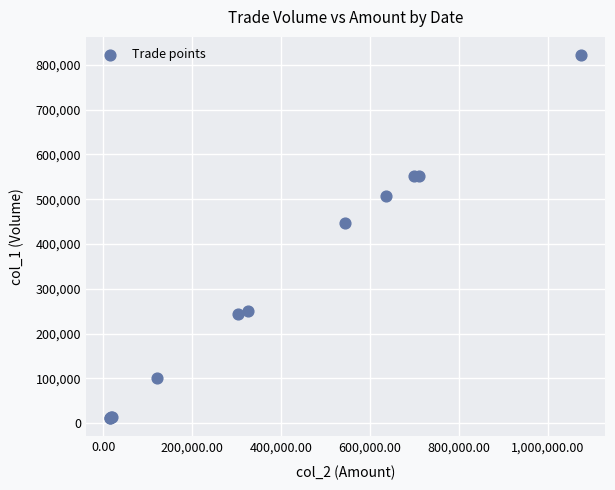

What Y value in the scatter plot is closest to 416500?

447000